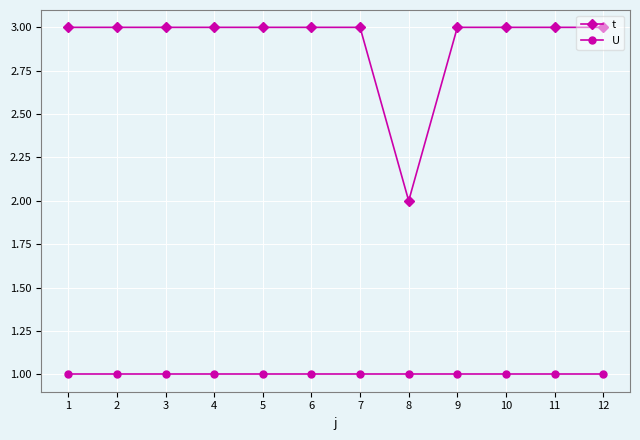

True or false: t and U intersect in this chart.

False